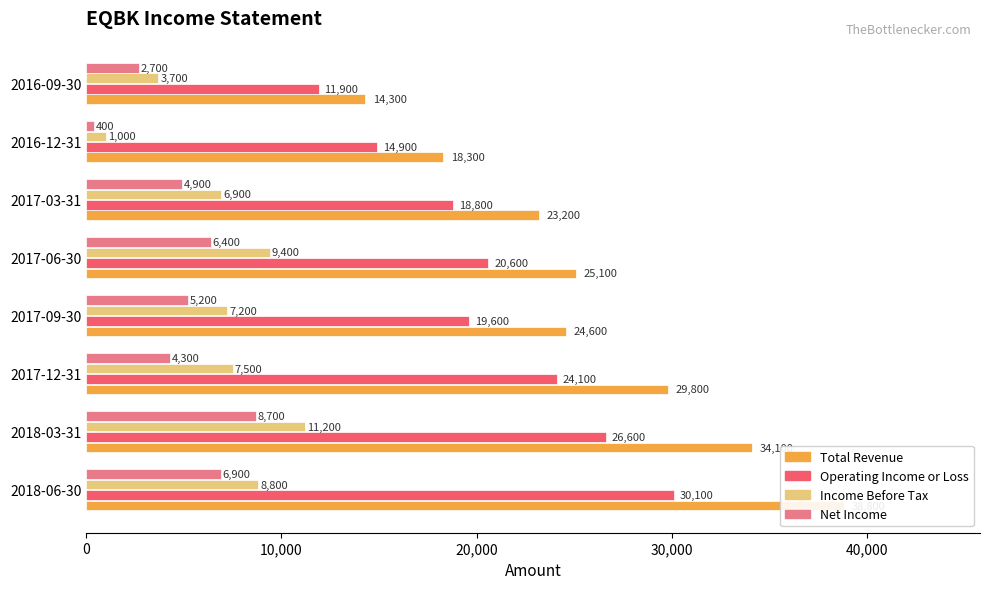

What is the total value across all series at 2018-06-30?

84600